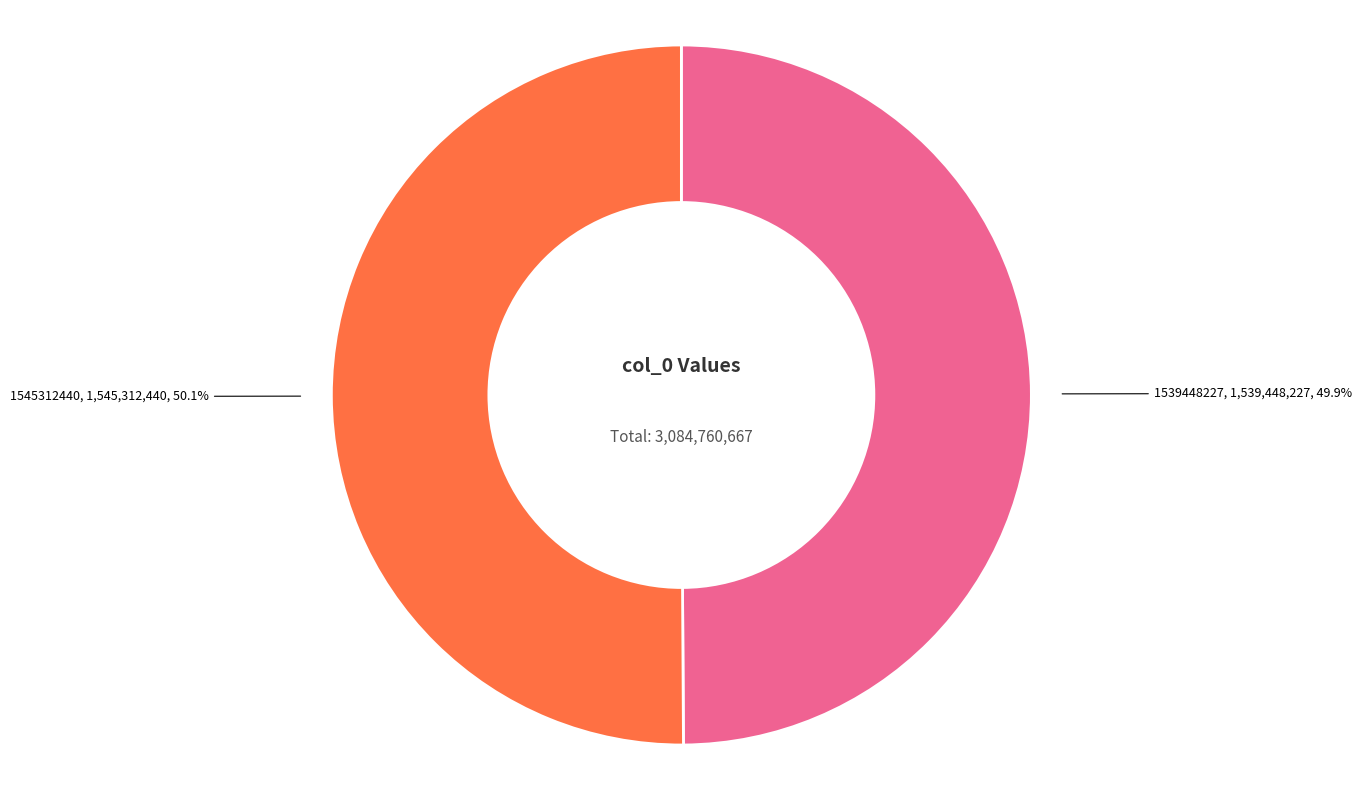

Does any single category account for the majority?

Yes